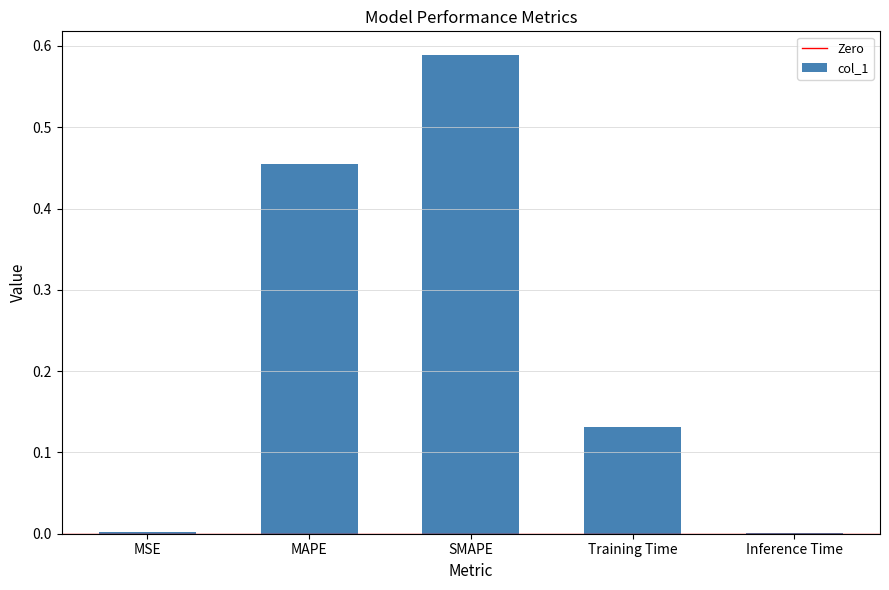

Are the bars grouped side by side (vs. stacked)?

No